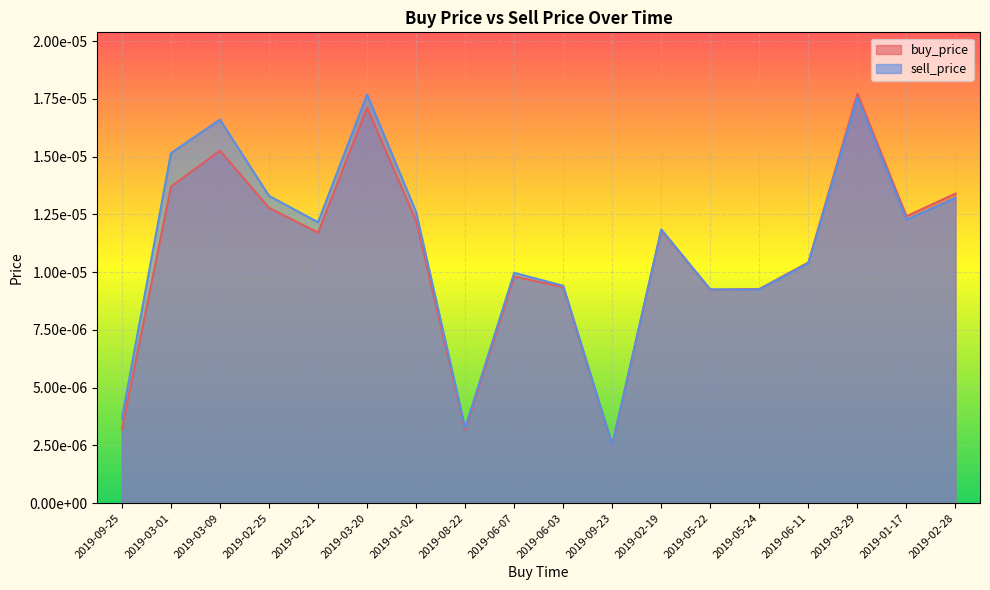

Does the chart display data point markers on the line(s)?

No